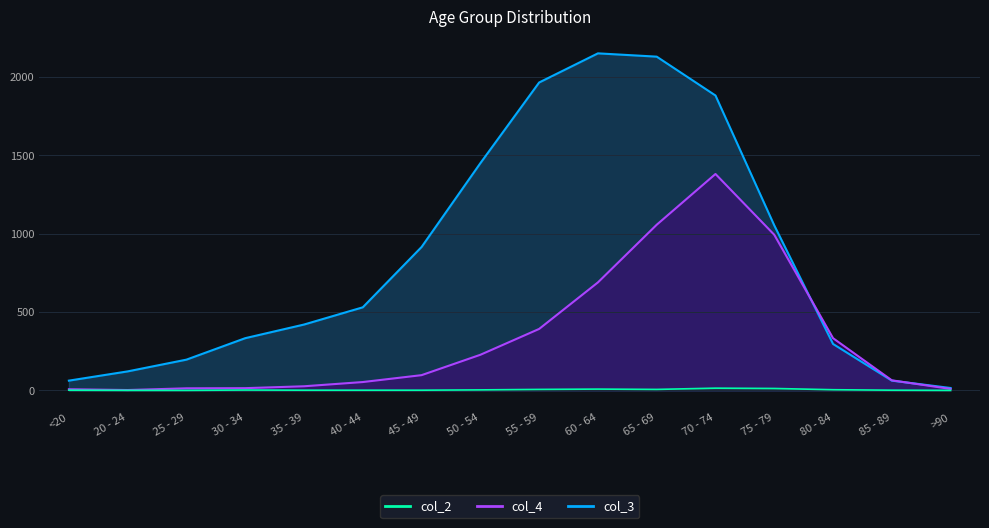

Where is the first local maximum for col_2?

30 - 34